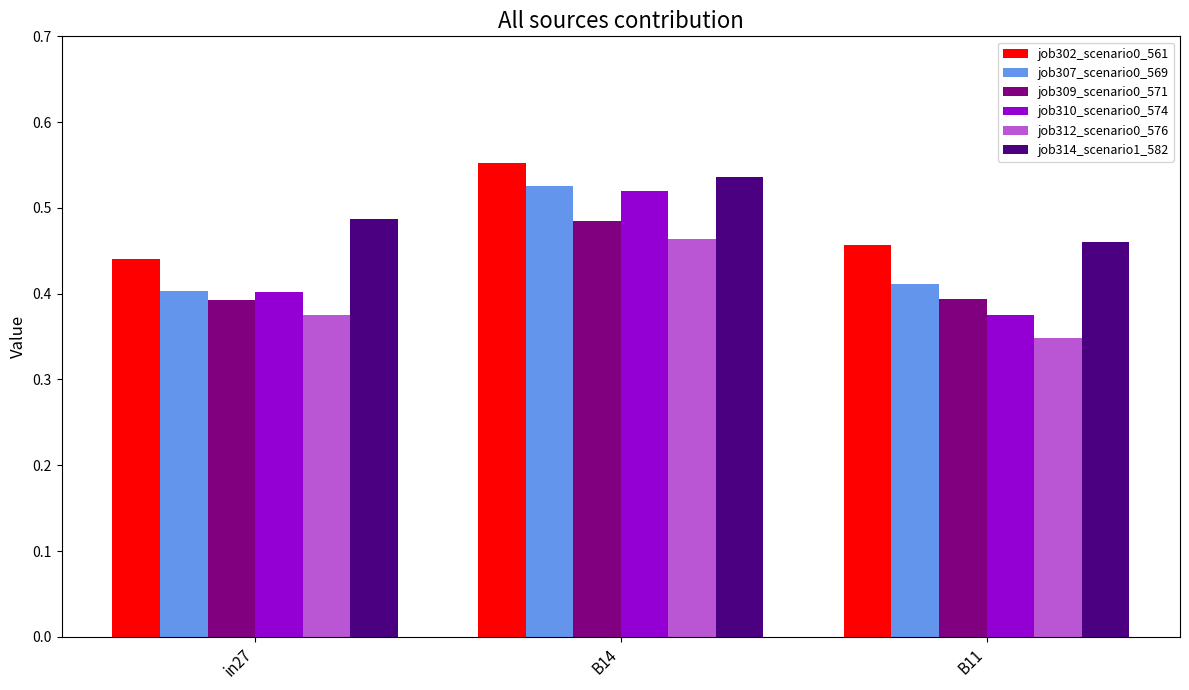

Does the chart contain stacked bars?

No